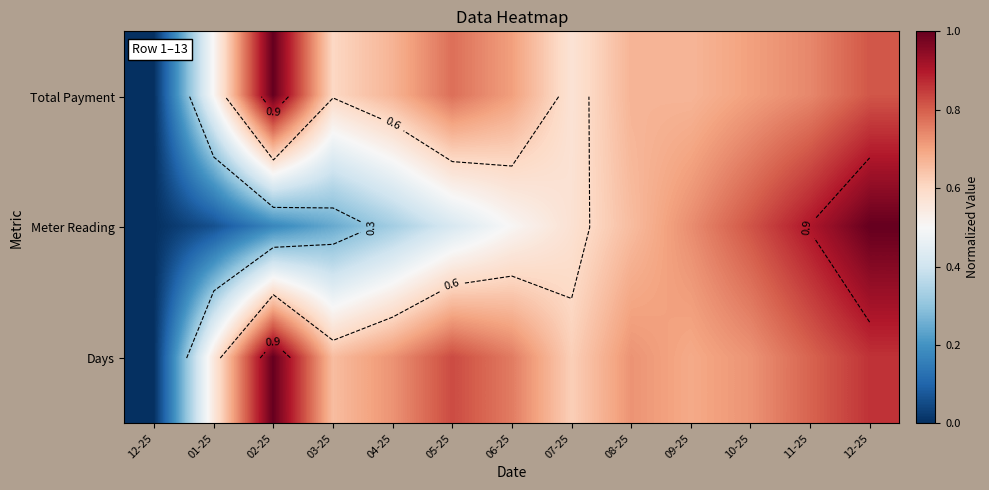

What is the average value of the Total Payment series?

0.6